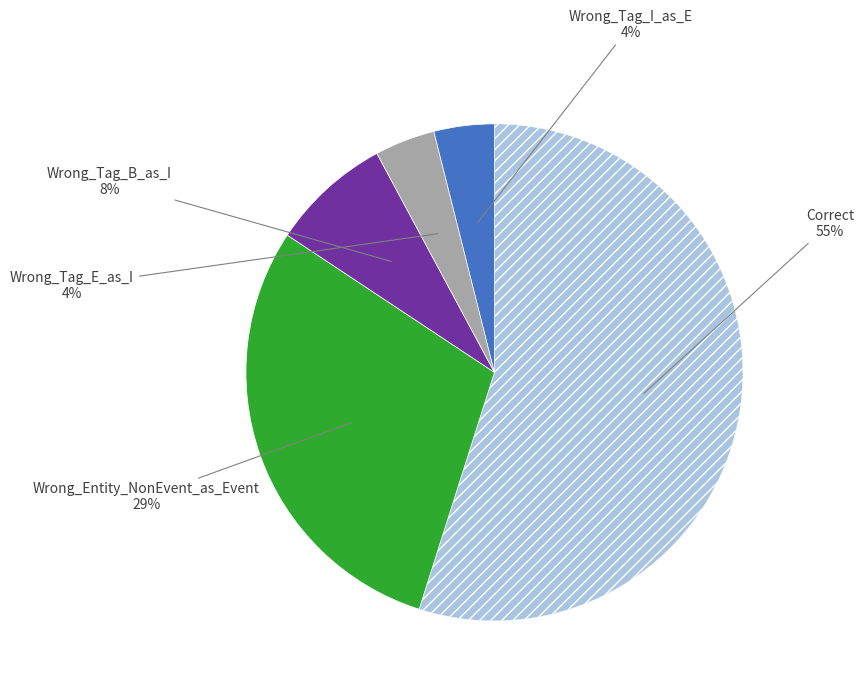

How many slices are in this pie chart?

5